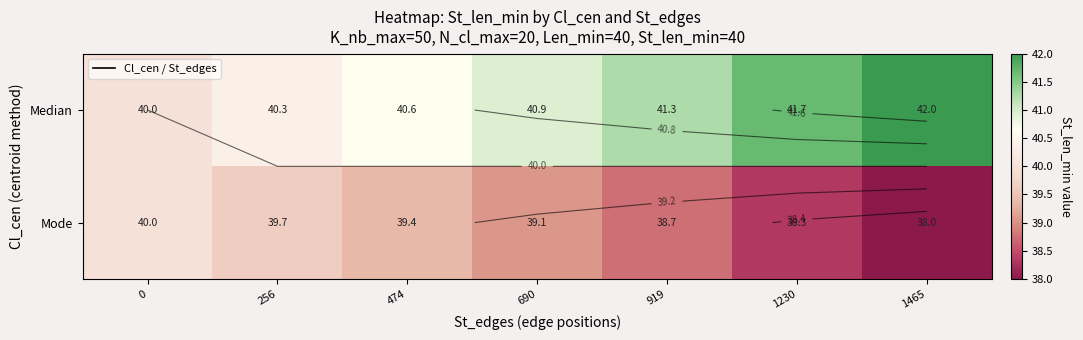

The value of Median at 919 is 19.5. True or false?

False